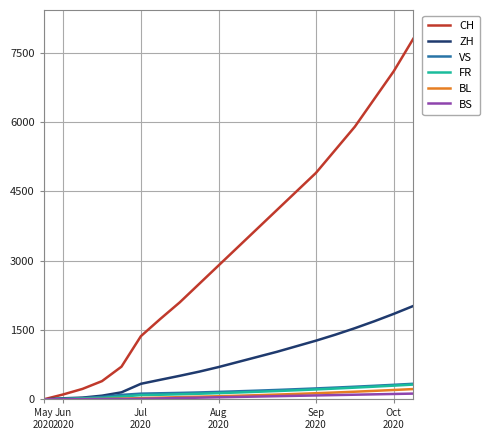

Which series has the largest total across all categories?

CH